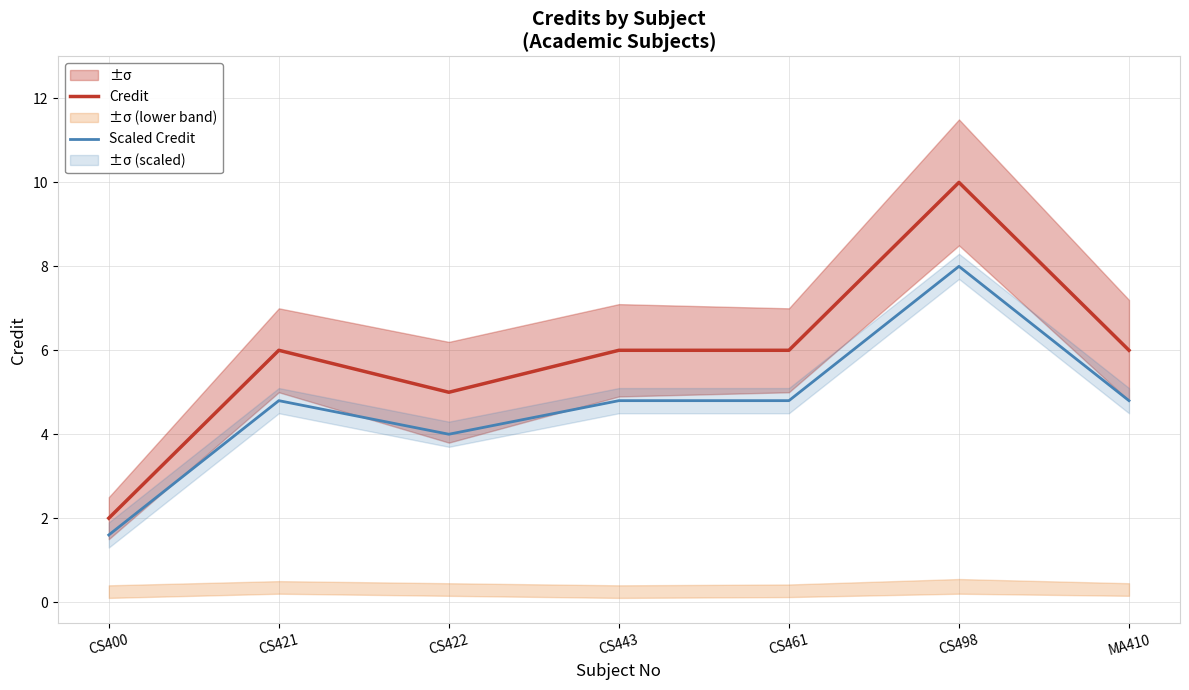

Reading left to right, what are all the values shown in this chart?

Credit: CS400=2.0	CS421=6.0	CS422=5.0	CS443=6.0	CS461=6.0	CS498=10.0	MA410=6.0
Scaled Credit: CS400=1.6	CS421=4.8	CS422=4.0	CS443=4.8	CS461=4.8	CS498=8.0	MA410=4.8